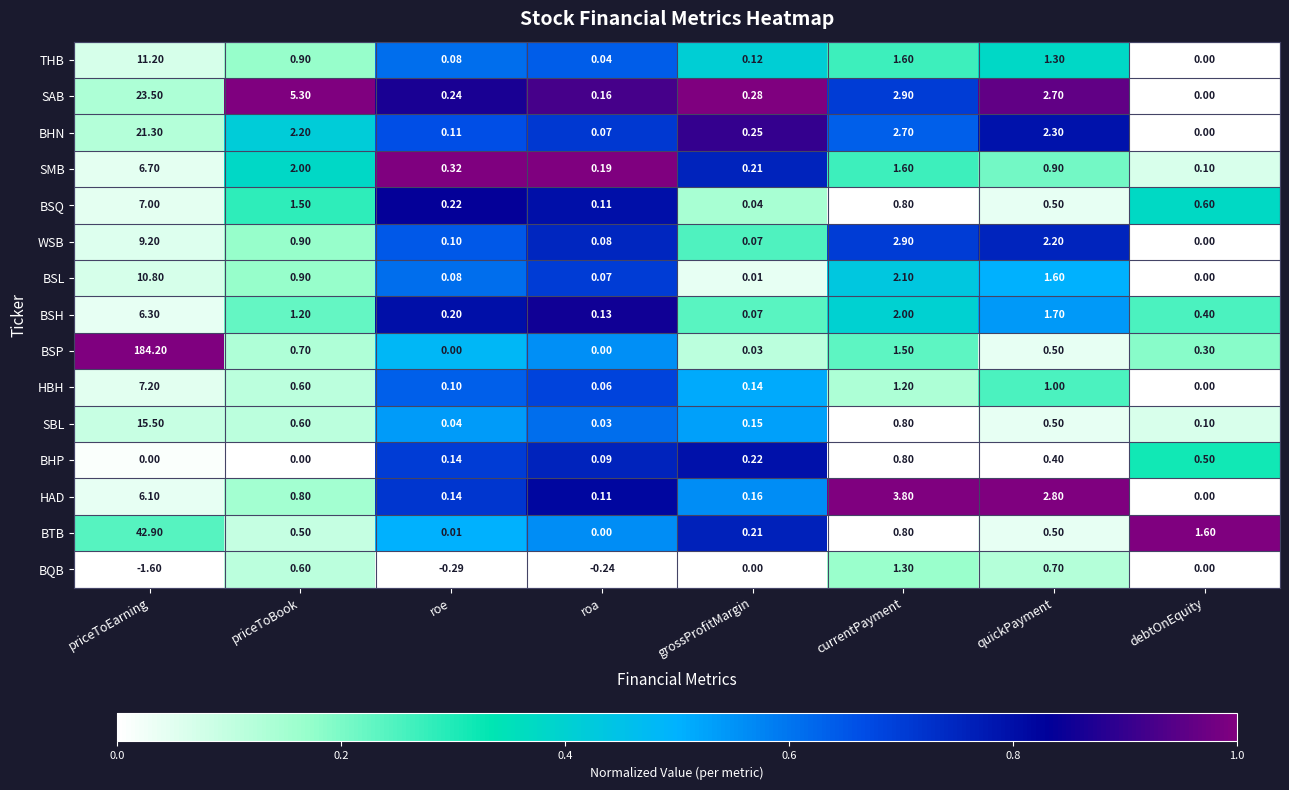

Where is SAB nearest to the value 11?

priceToBook